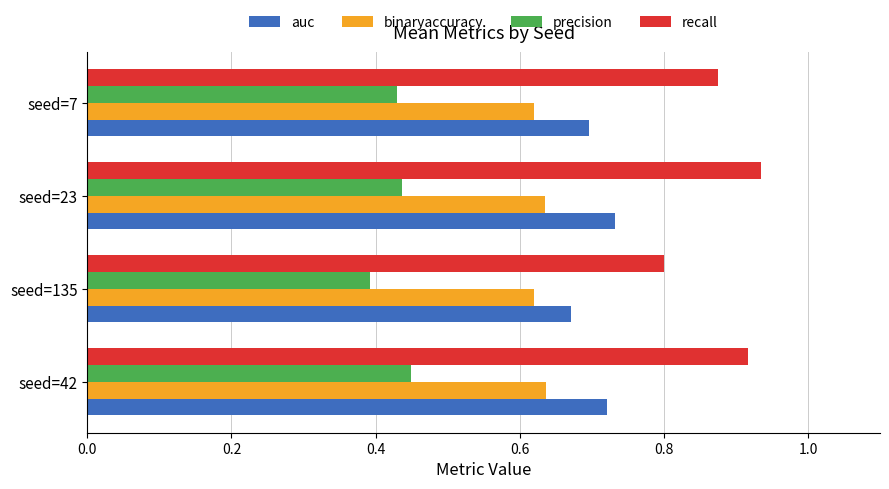

Rank the series by their maximum value, from lowest to highest.

precision, binaryaccuracy, auc, recall